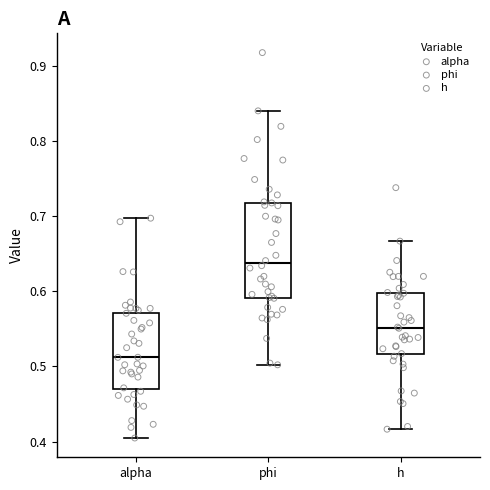

Reading left to right, transcribe this box plot: for each box, give where its median line is, the range the box spans, and where its two whiskers end, as read against the y-axis. The values are not printed on the chart, so give them approximately, as read against the axis.

alpha: median 0.51, box 0.47 to 0.57, whiskers 0.40 to 0.70
phi: median 0.64, box 0.59 to 0.72, whiskers 0.50 to 0.84
h: median 0.55, box 0.52 to 0.60, whiskers 0.42 to 0.67